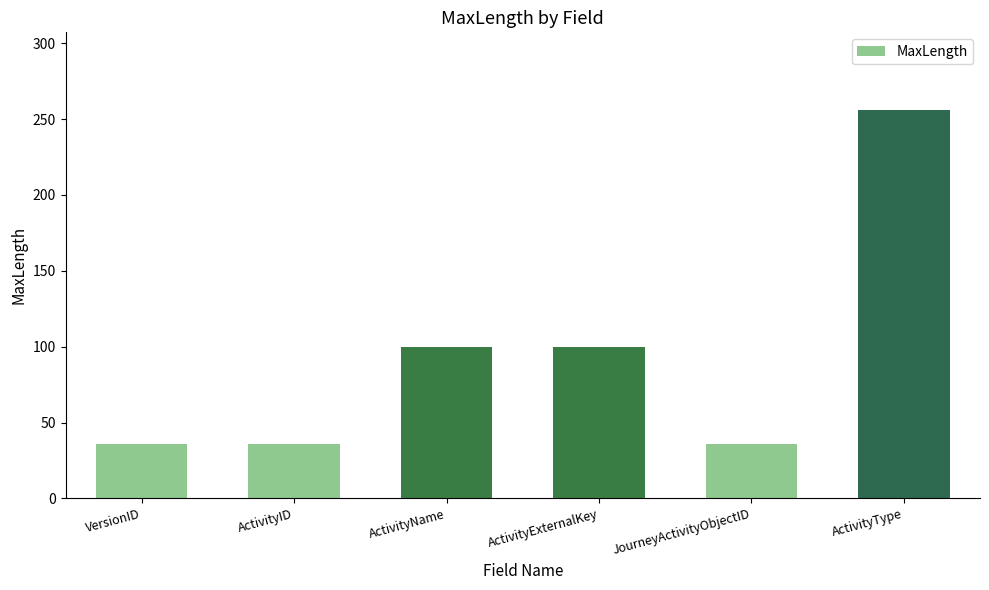

Which category has the highest value across all series?

ActivityType